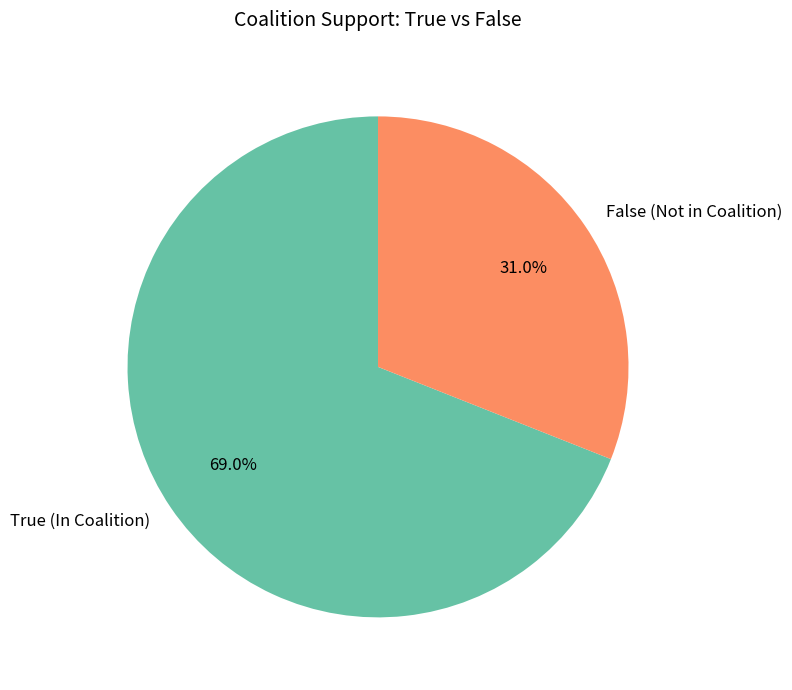

What is the total percentage of True (In Coalition) and False (Not in Coalition)?

100.0%